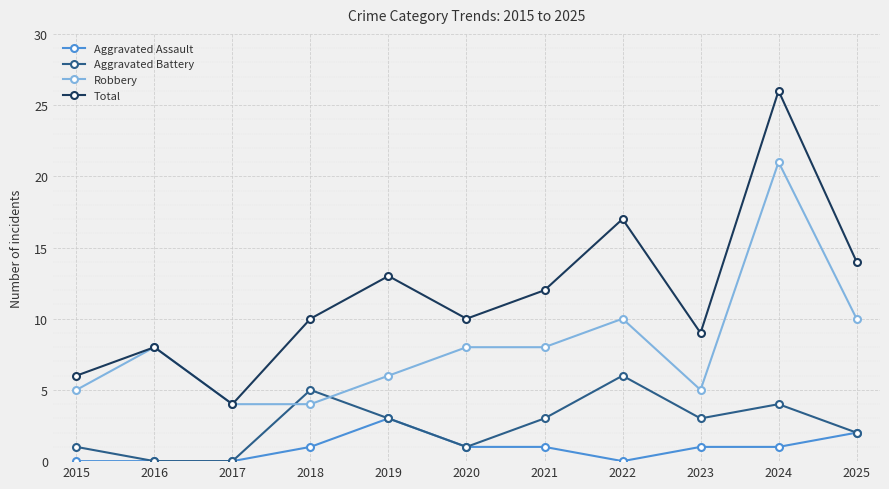

Is the value of Aggravated Battery at 2023 greater than the value of Total at 2018?

No